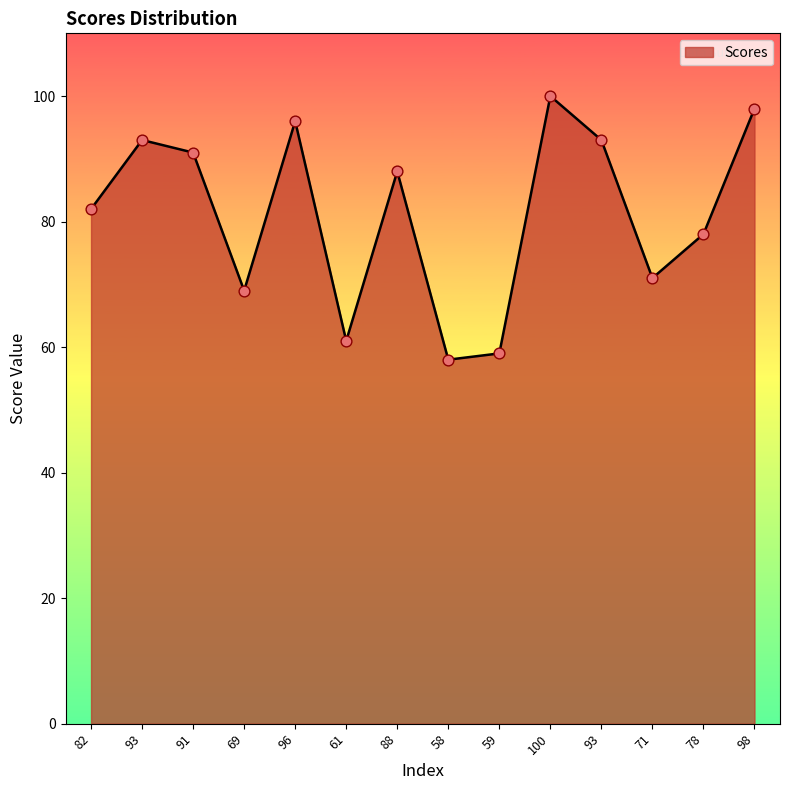

Approximately how many times larger is the value at 88 compared to 82?

1.1